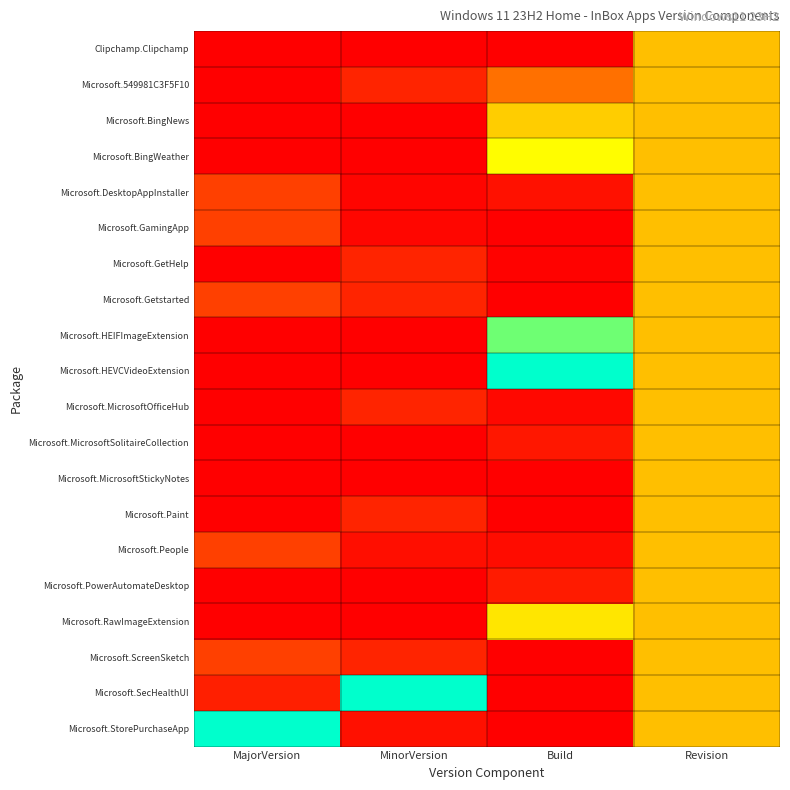

Which series has the widest spread of values?

Microsoft.HEVCVideoExtension